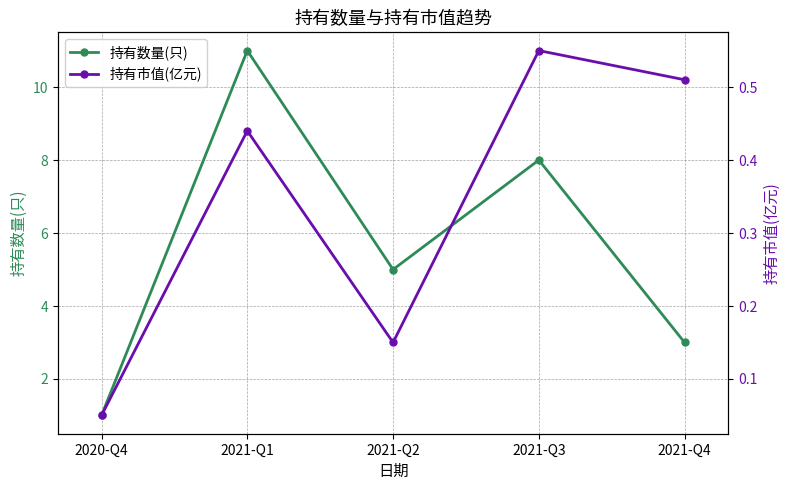

What is the highest value of the 持有数量(只) series?

11